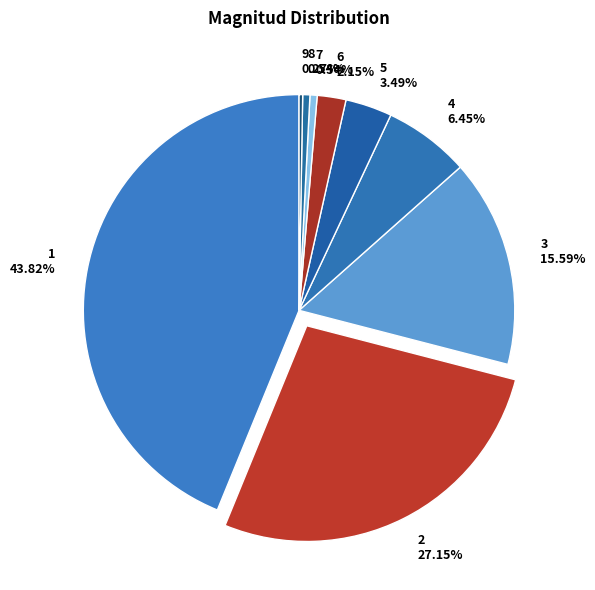

Does any single category account for the majority?

No